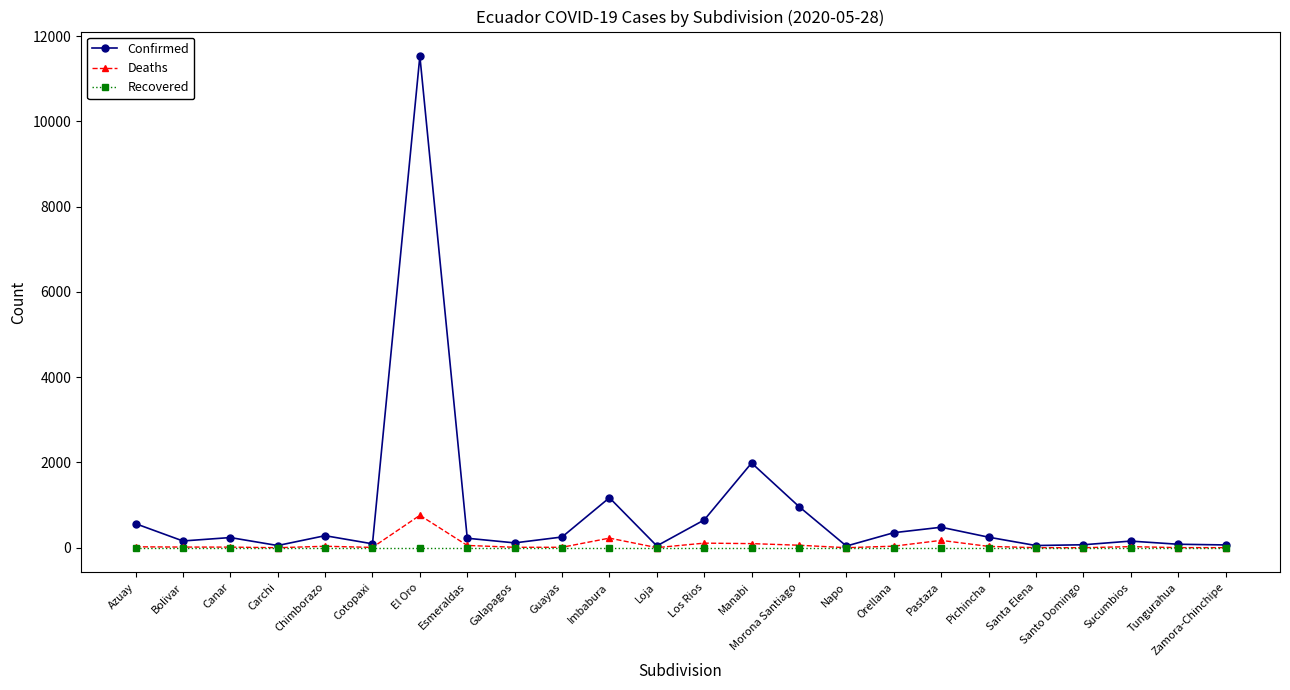

What is the label of the 7th point from the right?

Pastaza